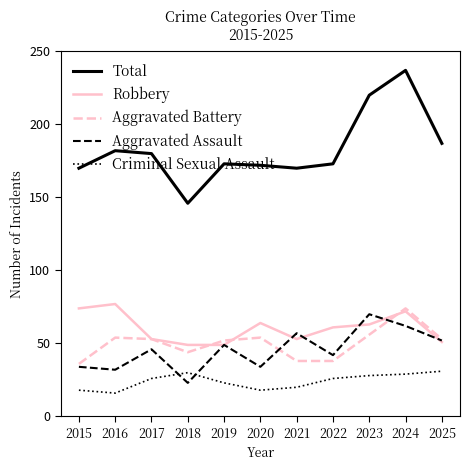

At which category does Total reach its first local valley?

2018